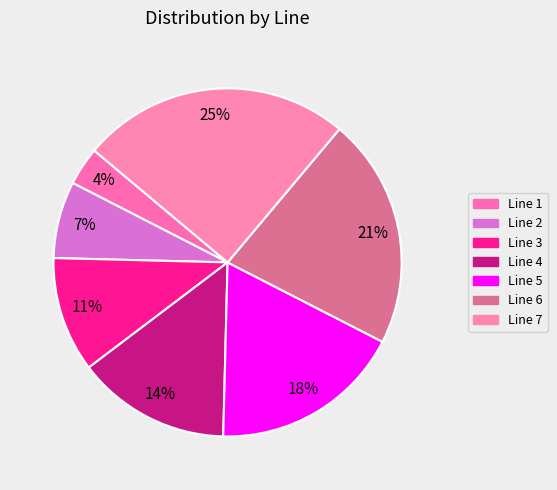

How many segments does this pie chart have?

7